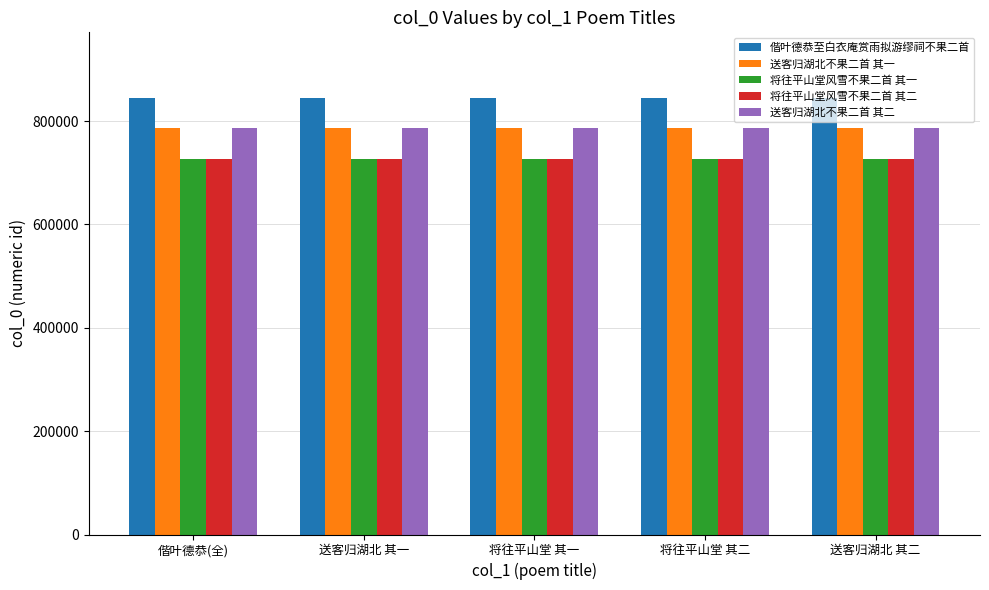

Is it true that 偕叶德恭至白衣庵赏雨拟游缪祠不果二首 equals 1446952 at 将往平山堂 其一?

False